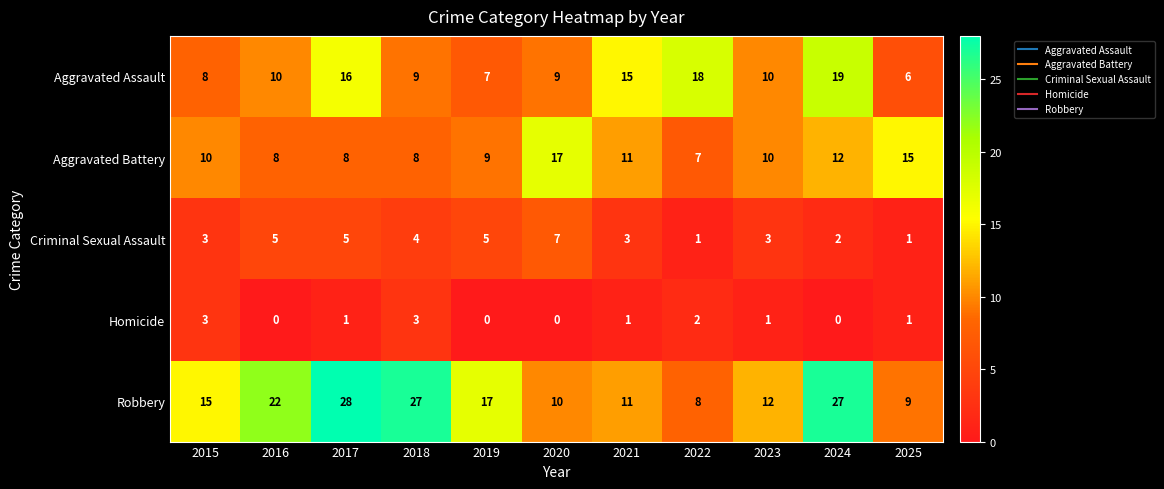

Which label corresponds to the largest value in the chart?

2017